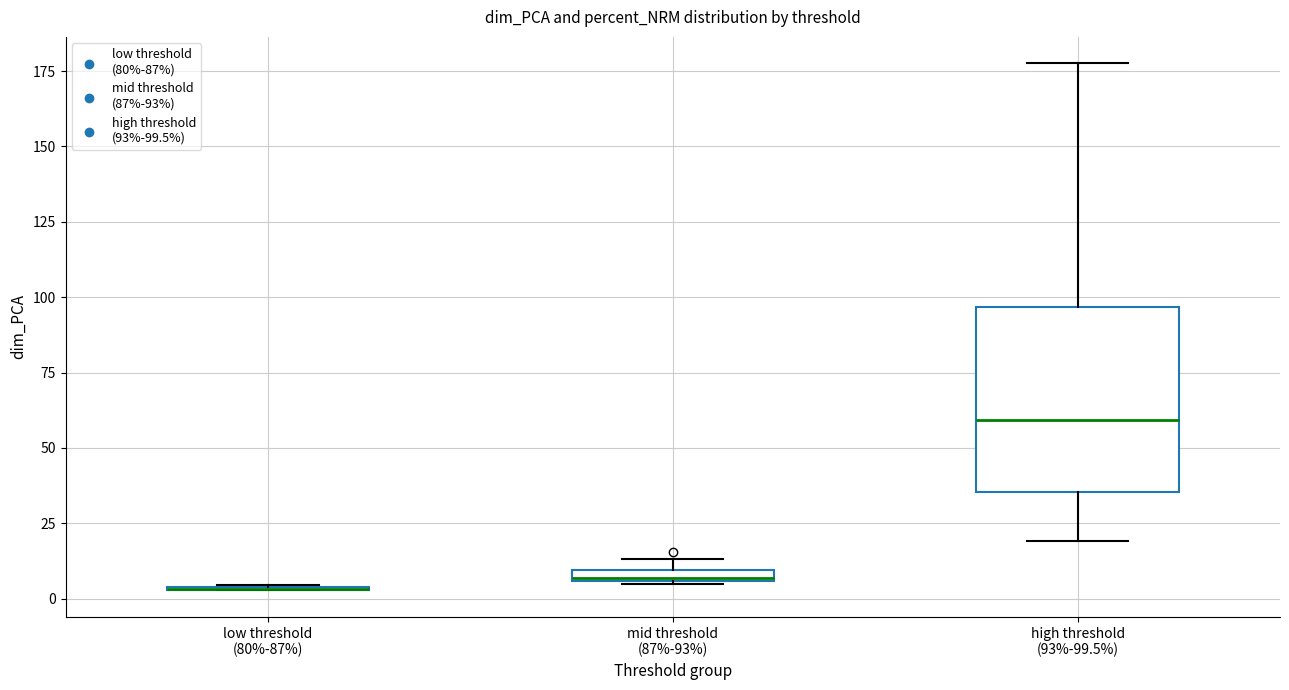

Where is the lower edge of the box for mid threshold (87%-93%) on the y-axis? The values are not printed on the chart, so give them approximately, as read against the axis.

5